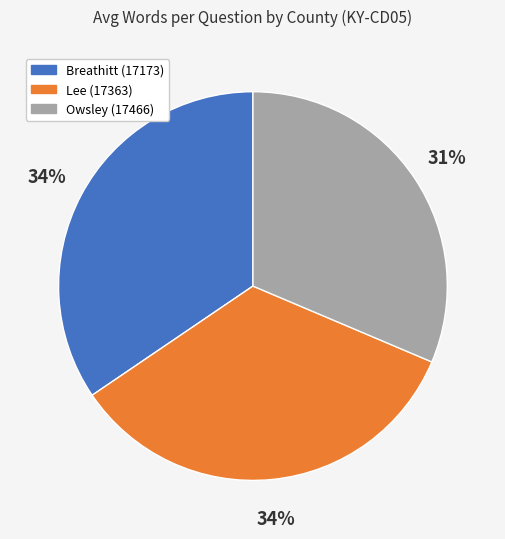

Do Owsley (17466) and Breathitt (17173) together represent more than half of the pie?

Yes